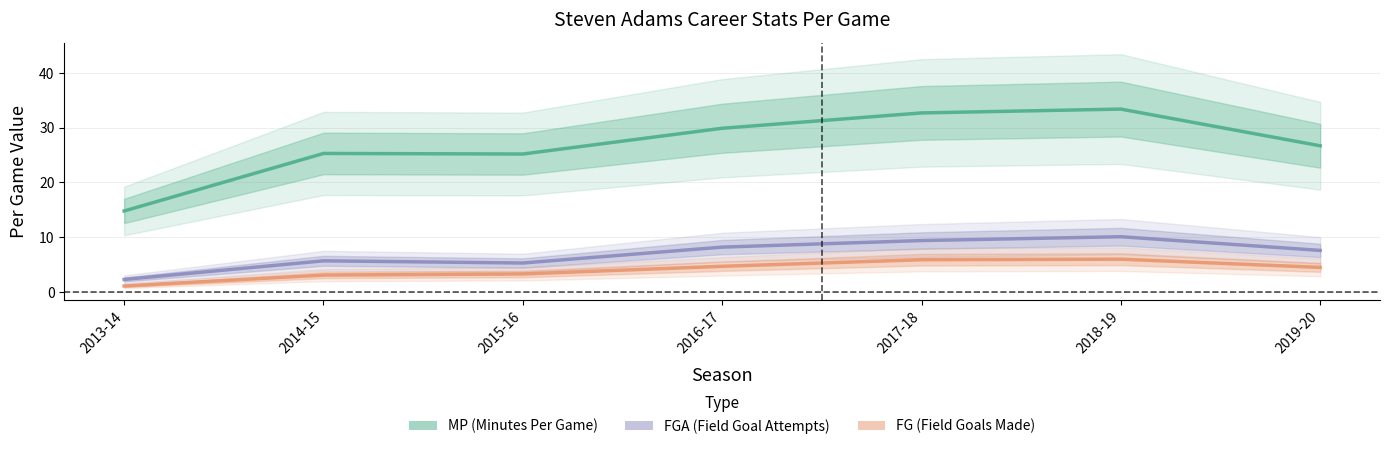

At which category is the sum across all series the highest?

2018-19